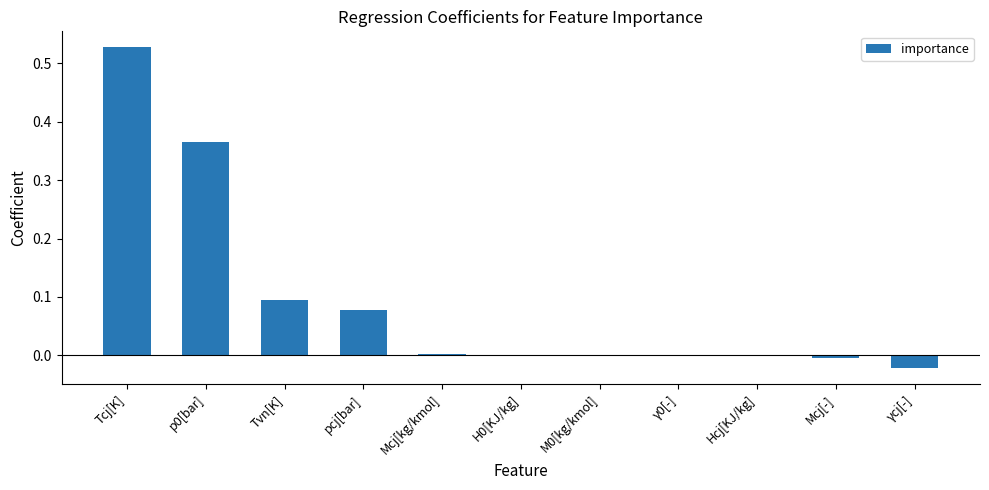

The value at p0[bar] is 0.2. True or false?

False